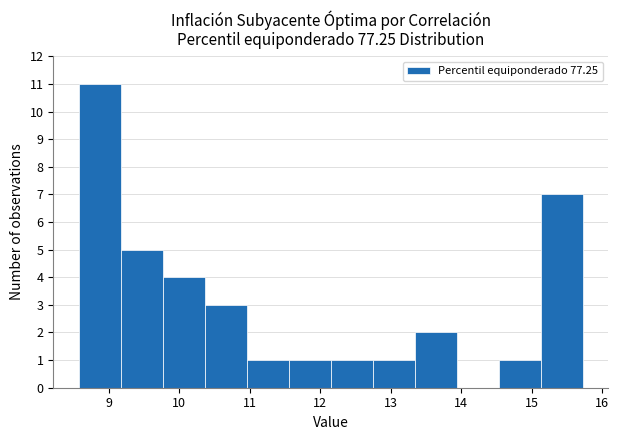

Reading left to right, list every bar in this chart as the range it spans on the x-axis followed by its height. Neither the bar edges nor the heights are printed on the chart, so give them approximately, as read against the axes.

8.6 to 9.2: 11
9.2 to 9.8: 5
9.8 to 10.4: 4
10.4 to 11.0: 3
11.0 to 11.6: 1
11.6 to 12.1: 1
12.1 to 12.7: 1
12.7 to 13.3: 1
13.3 to 13.9: 2
13.9 to 14.5: 0
14.5 to 15.1: 1
15.1 to 15.7: 7